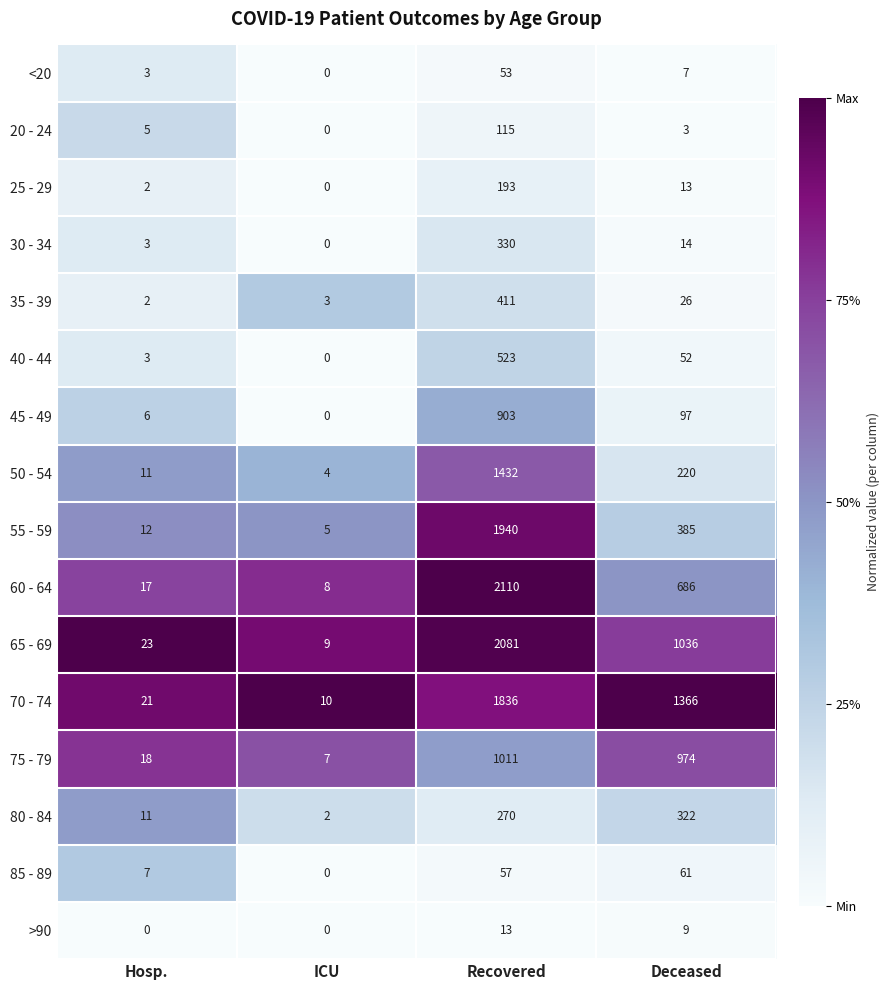

At which category does the chart reach its peak across all series?

Recovered